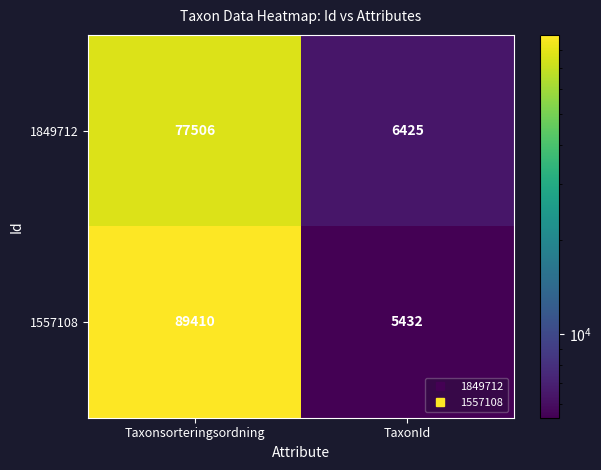

Which series has the largest total across all categories?

1557108